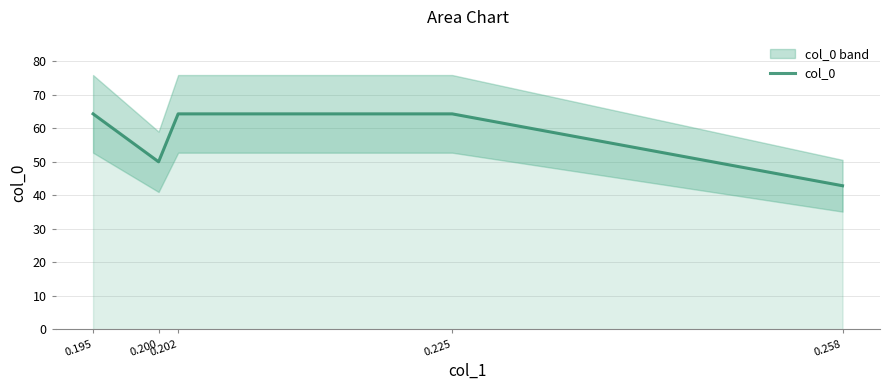

What is the difference between the maximum and second lowest values?

14.3